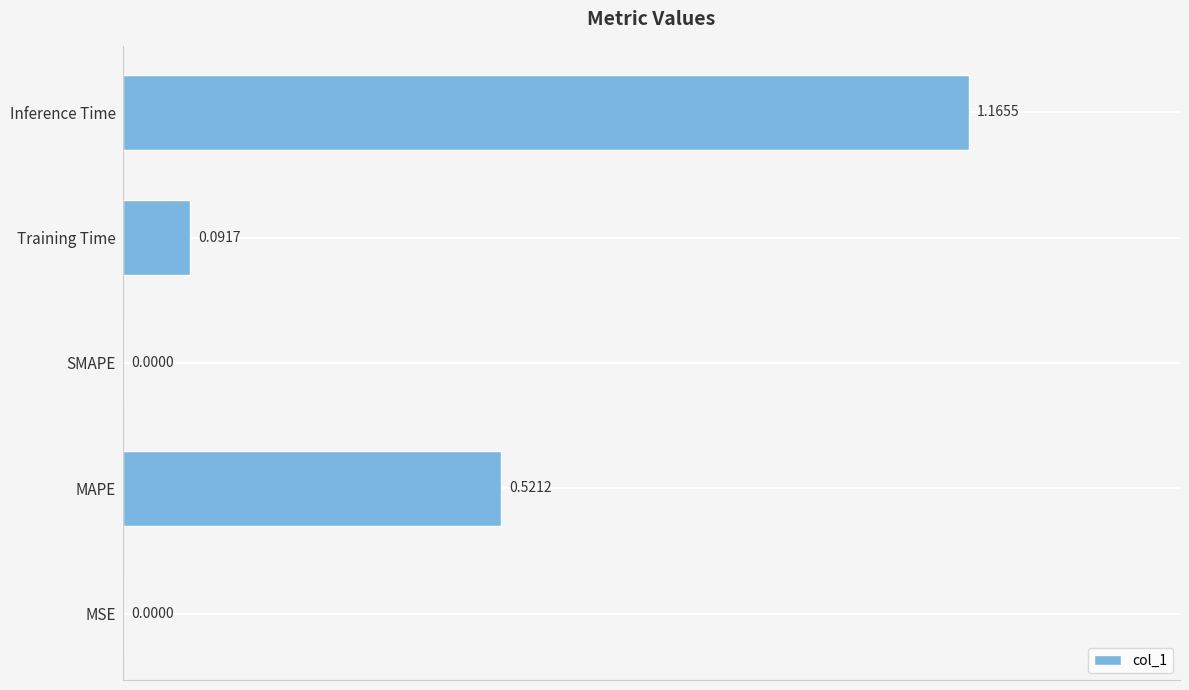

What is the change in value from SMAPE to Training Time?

+0.1